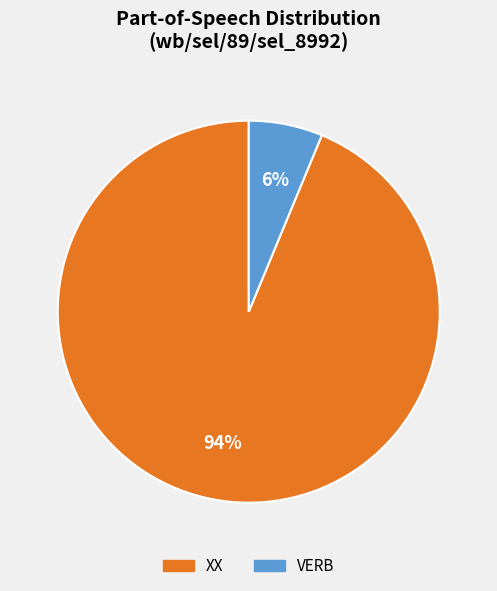

True or false: VERB accounts for 14% of the total.

False